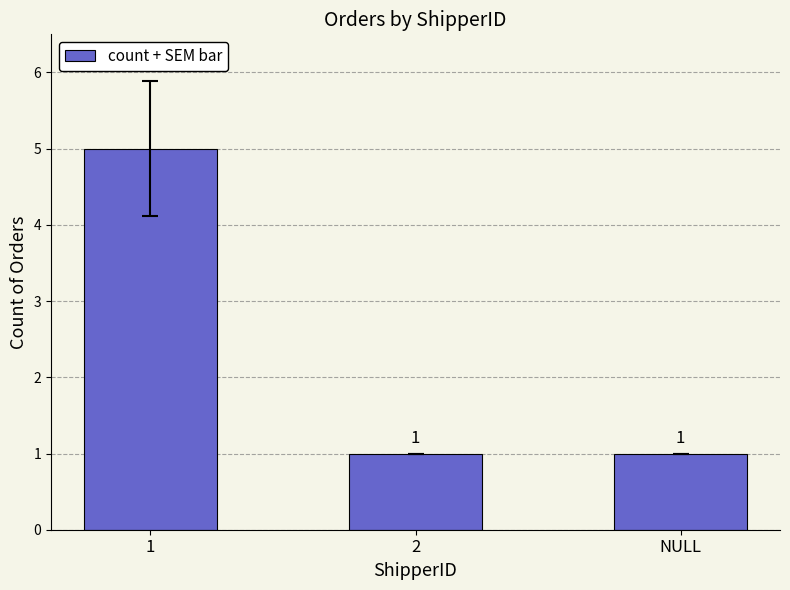

Which category has the highest value across all series?

1